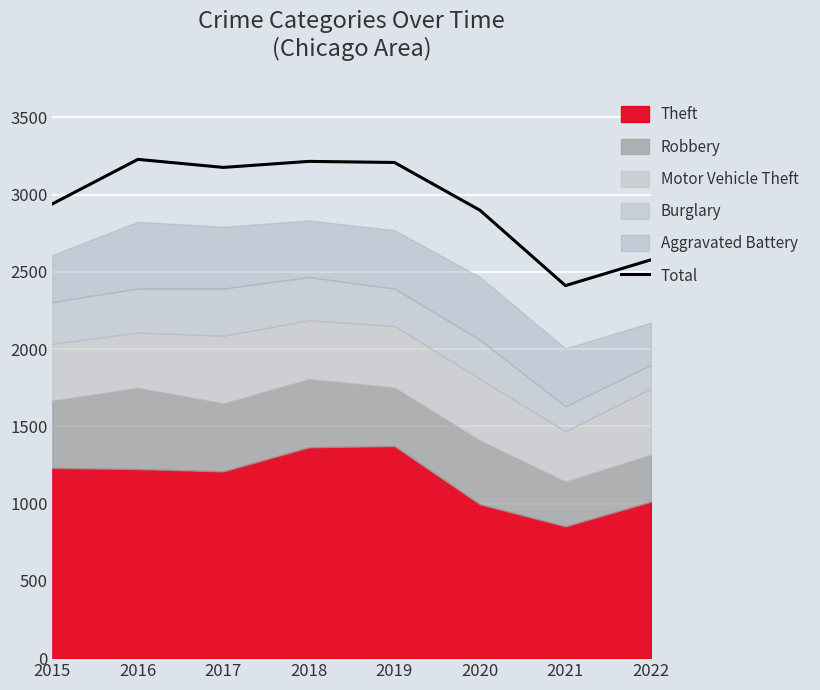

Approximately how many times larger is the value at 2020 compared to 2016?

0.9